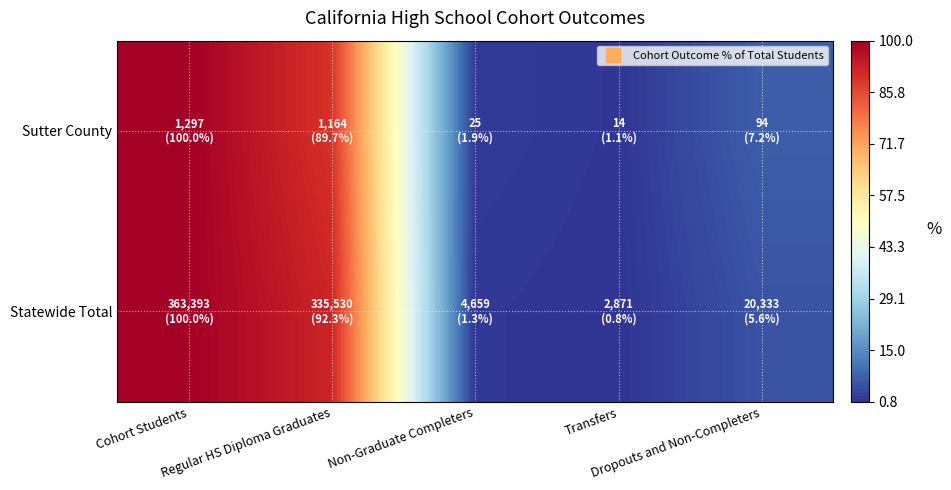

Count the number of data series in this chart.

2